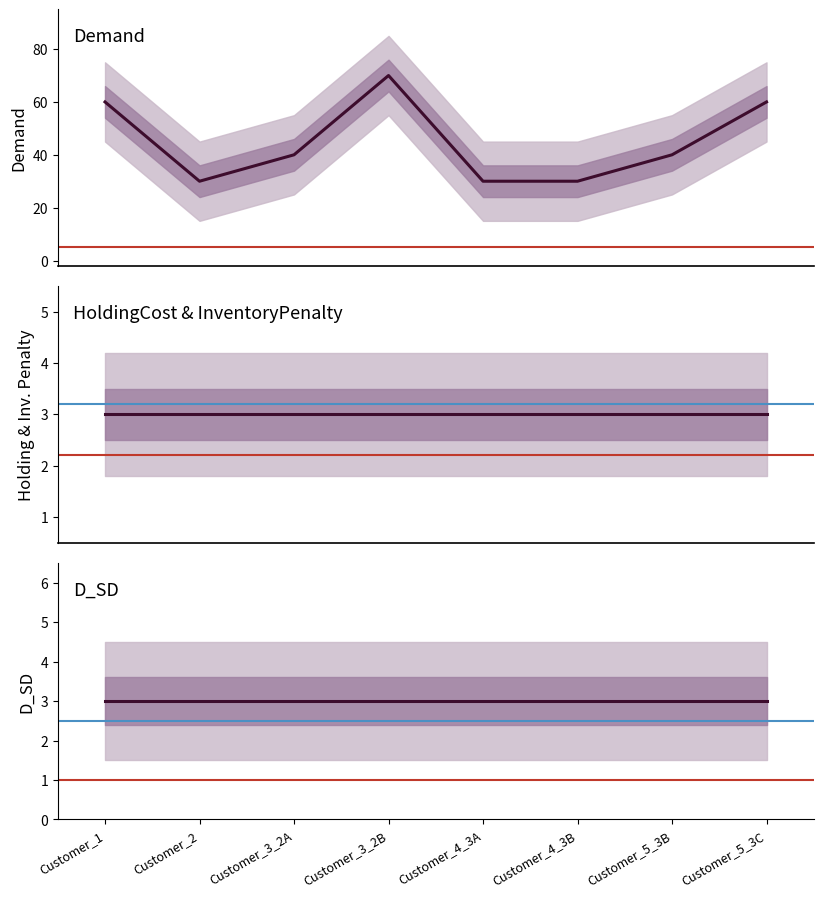

What is the label of the 8th point from the right?

Customer_1